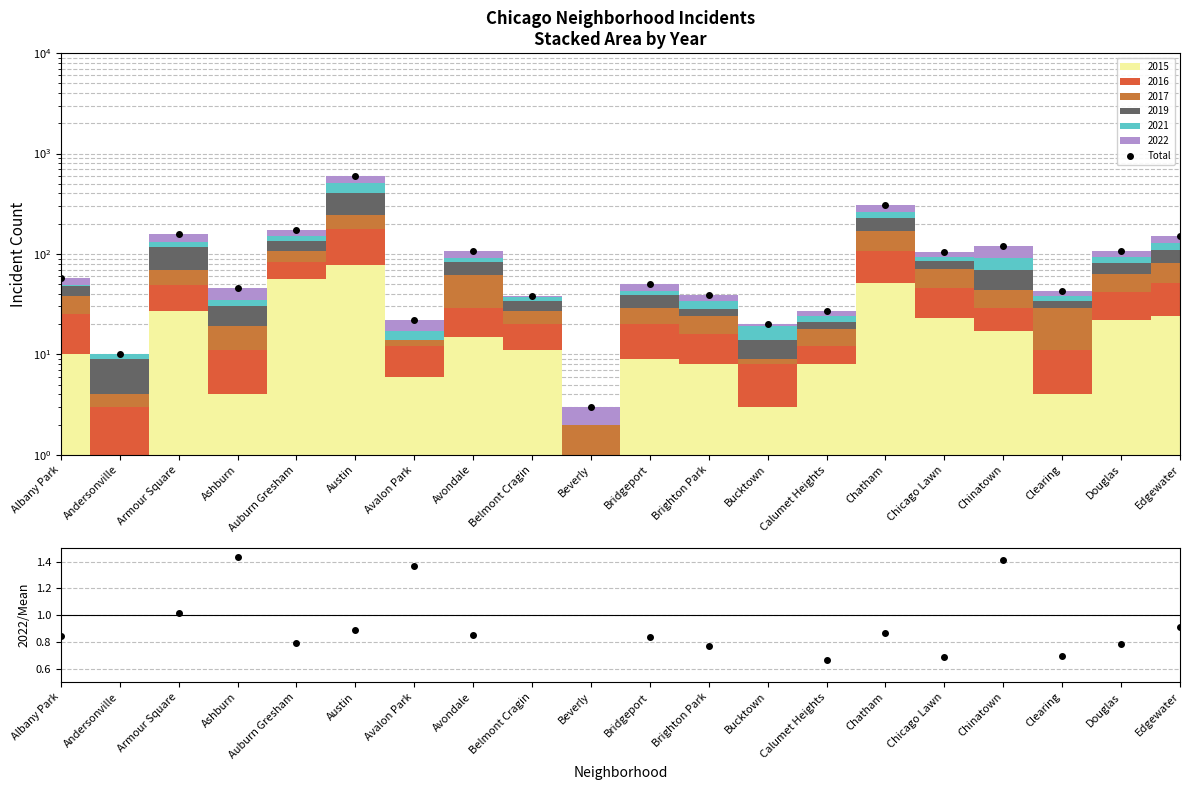

Where is the data nearest to the value 302?

Chatham